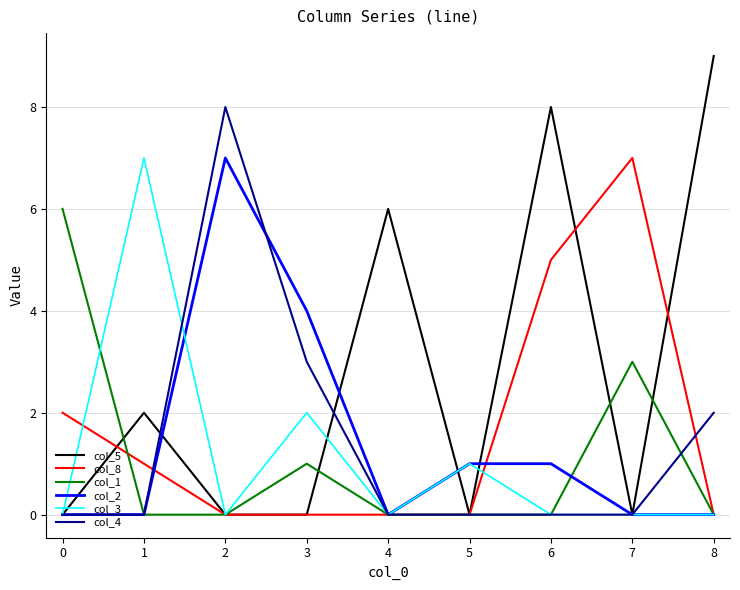

How many lines are shown in the chart?

6